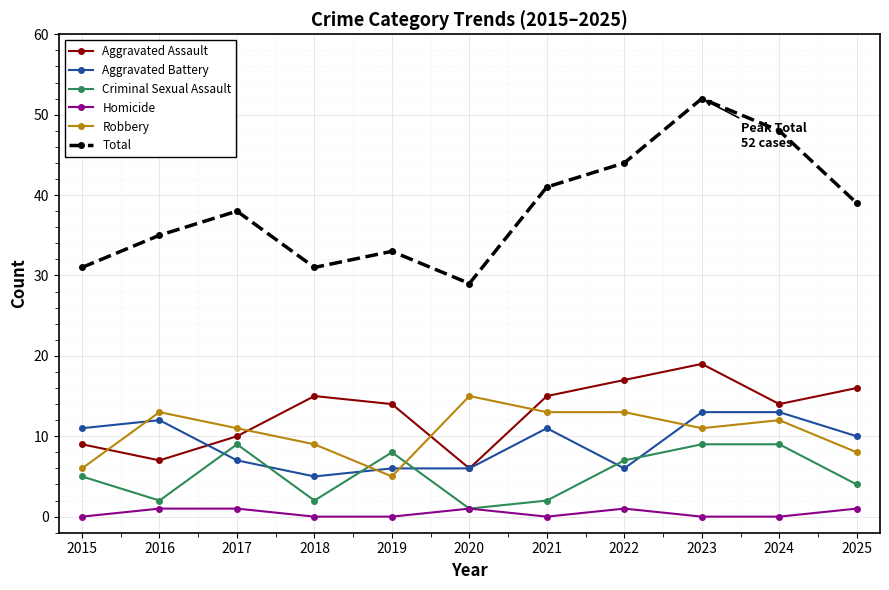

How many series are shown in this chart?

6